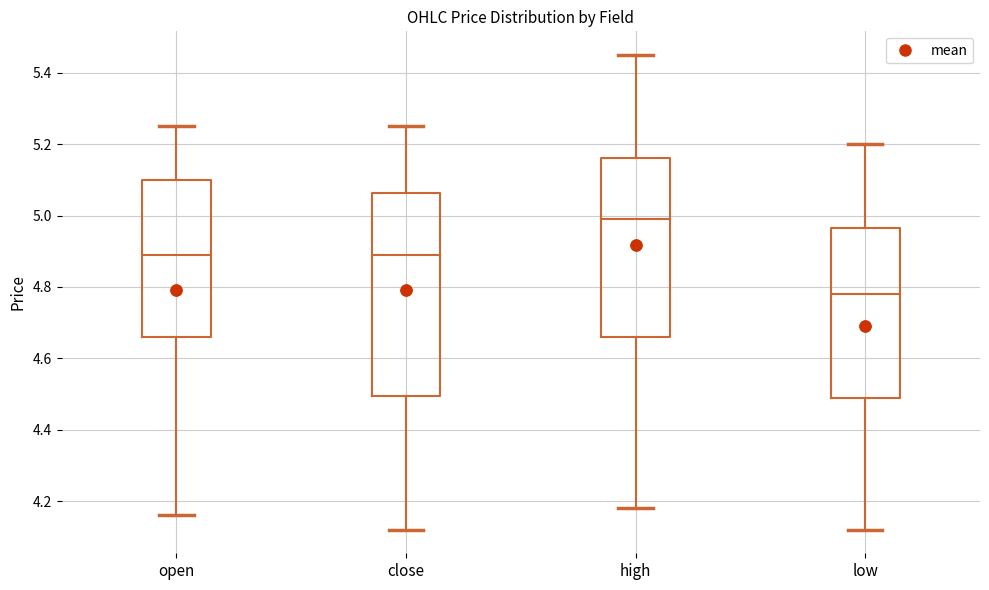

Which box is the tallest, from its lower edge to its upper edge?

close